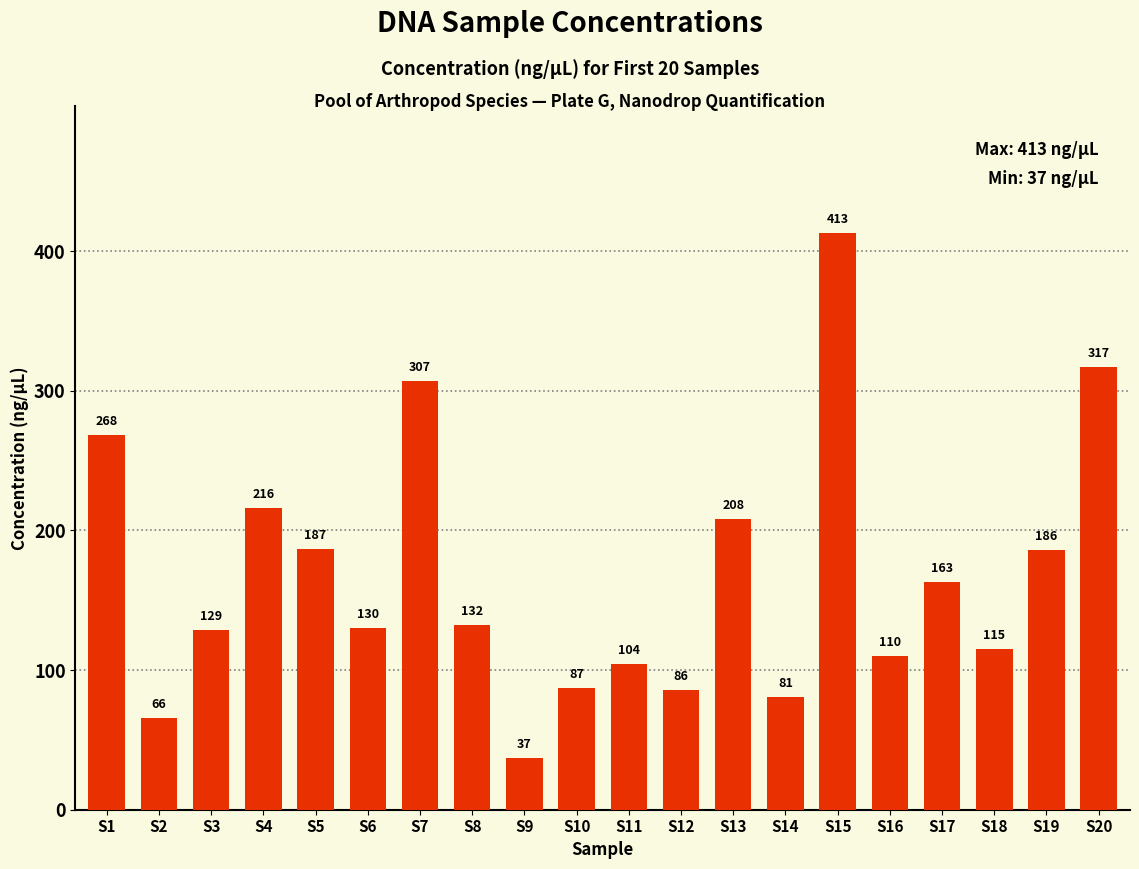

How many data points does each series have?

20